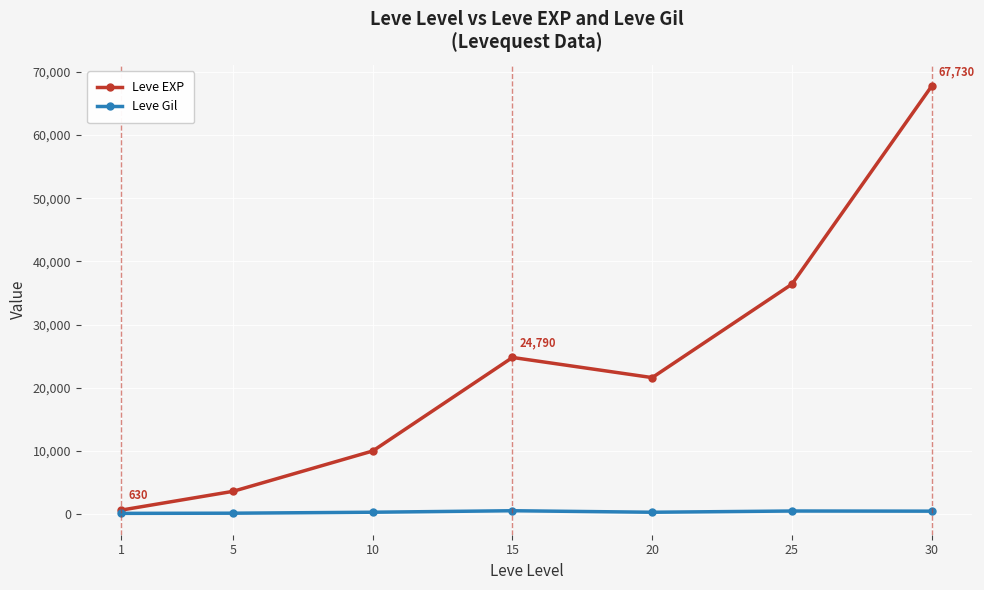

What is the highest value of the Leve EXP series?

67730